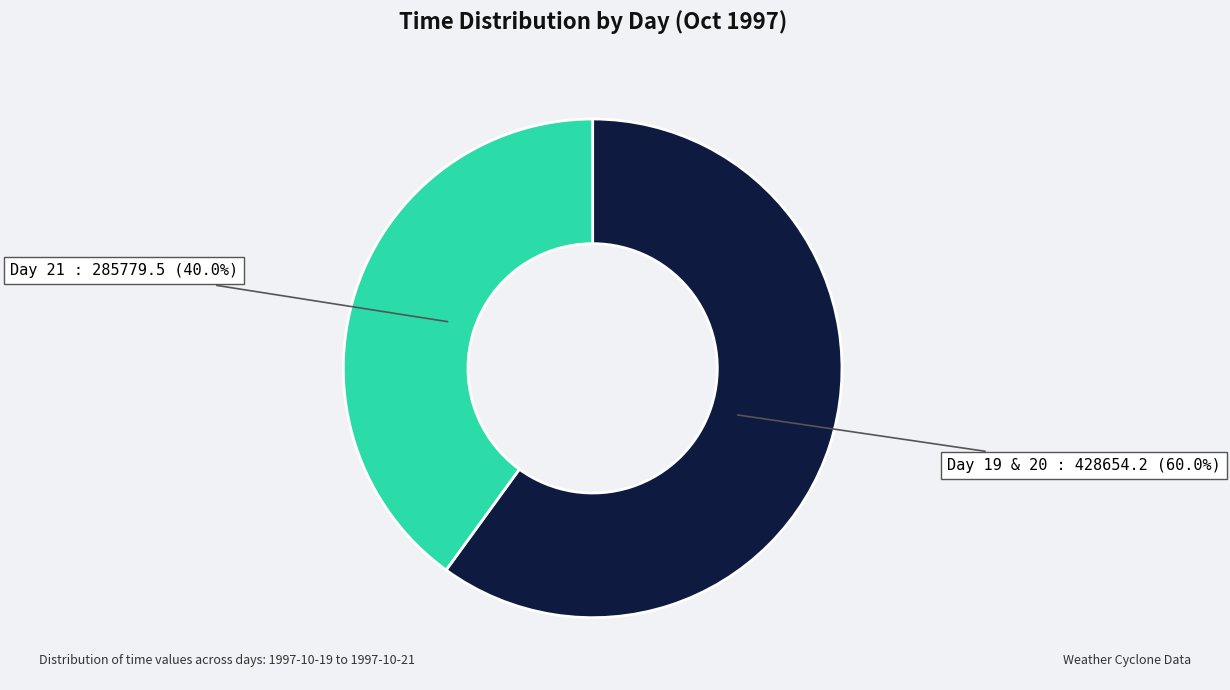

Does any single category account for the majority?

Yes